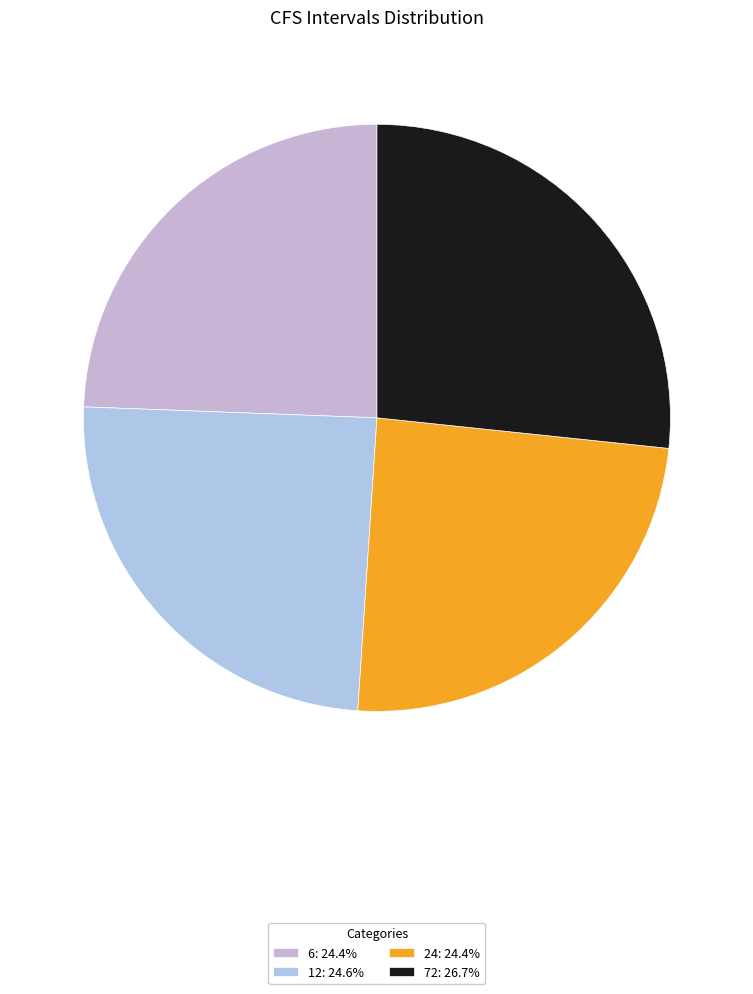

Between 24 and 12, which is larger?

12